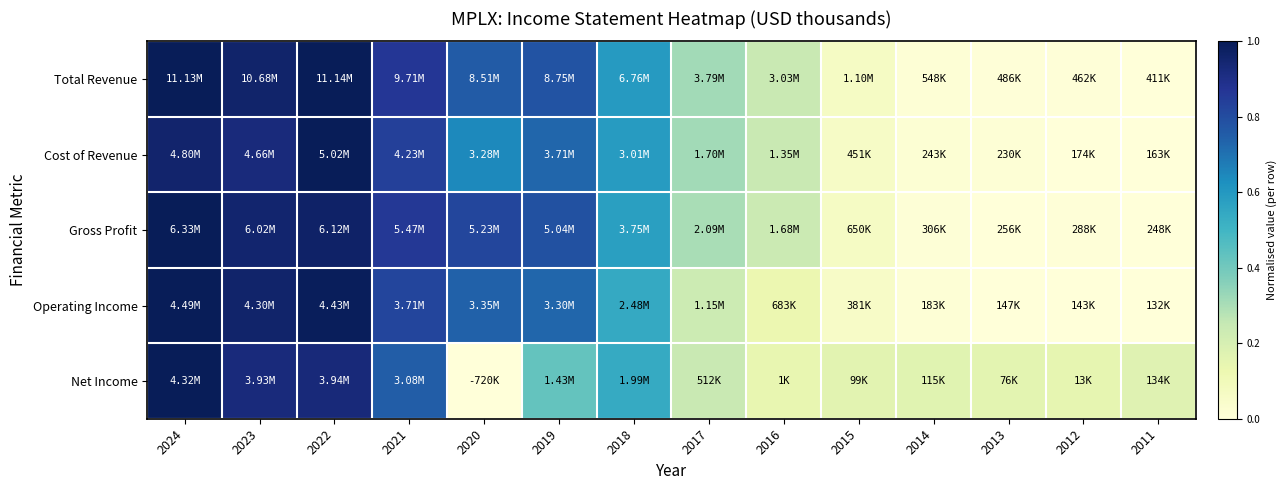

Reading left to right, extract all data points from this chart.

Total Revenue: 2024=1.0	2023=1.0	2022=1.0	2021=0.9	2020=0.8	2019=0.8	2018=0.6	2017=0.3	2016=0.2	2015=0.1	2014=0.0	2013=0.0	2012=0.0	2011=0.0
Cost of Revenue: 2024=1.0	2023=0.9	2022=1.0	2021=0.8	2020=0.6	2019=0.7	2018=0.6	2017=0.3	2016=0.2	2015=0.1	2014=0.0	2013=0.0	2012=0.0	2011=0.0
Gross Profit: 2024=1.0	2023=0.9	2022=1.0	2021=0.9	2020=0.8	2019=0.8	2018=0.6	2017=0.3	2016=0.2	2015=0.1	2014=0.0	2013=0.0	2012=0.0	2011=0.0
Operating Income: 2024=1.0	2023=1.0	2022=1.0	2021=0.8	2020=0.7	2019=0.7	2018=0.5	2017=0.2	2016=0.1	2015=0.1	2014=0.0	2013=0.0	2012=0.0	2011=0.0
Net Income: 2024=1.0	2023=0.9	2022=0.9	2021=0.8	2020=0.0	2019=0.4	2018=0.5	2017=0.2	2016=0.1	2015=0.2	2014=0.2	2013=0.2	2012=0.1	2011=0.2